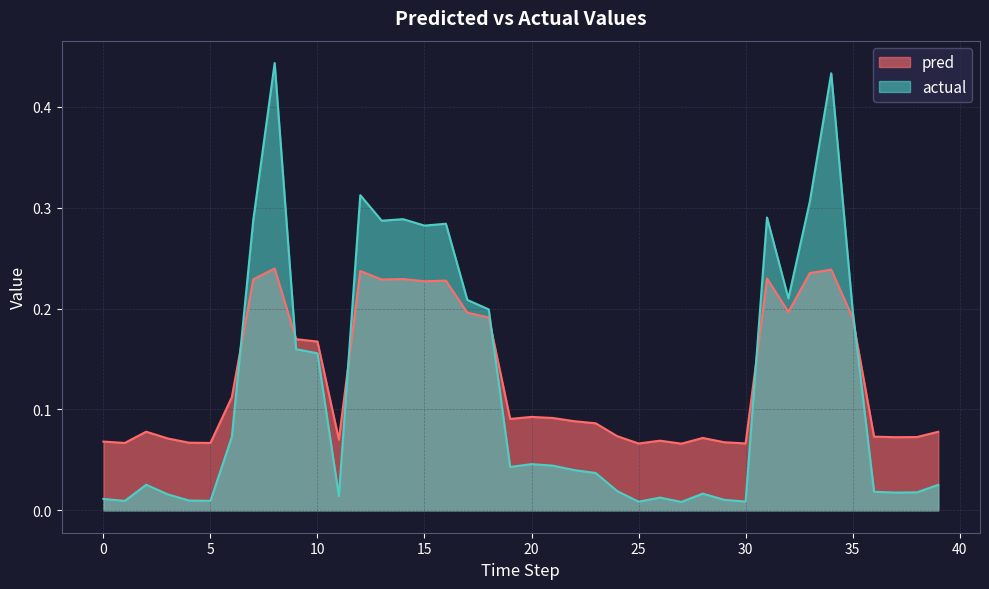

Rank the series by their maximum value, from highest to lowest.

actual, pred